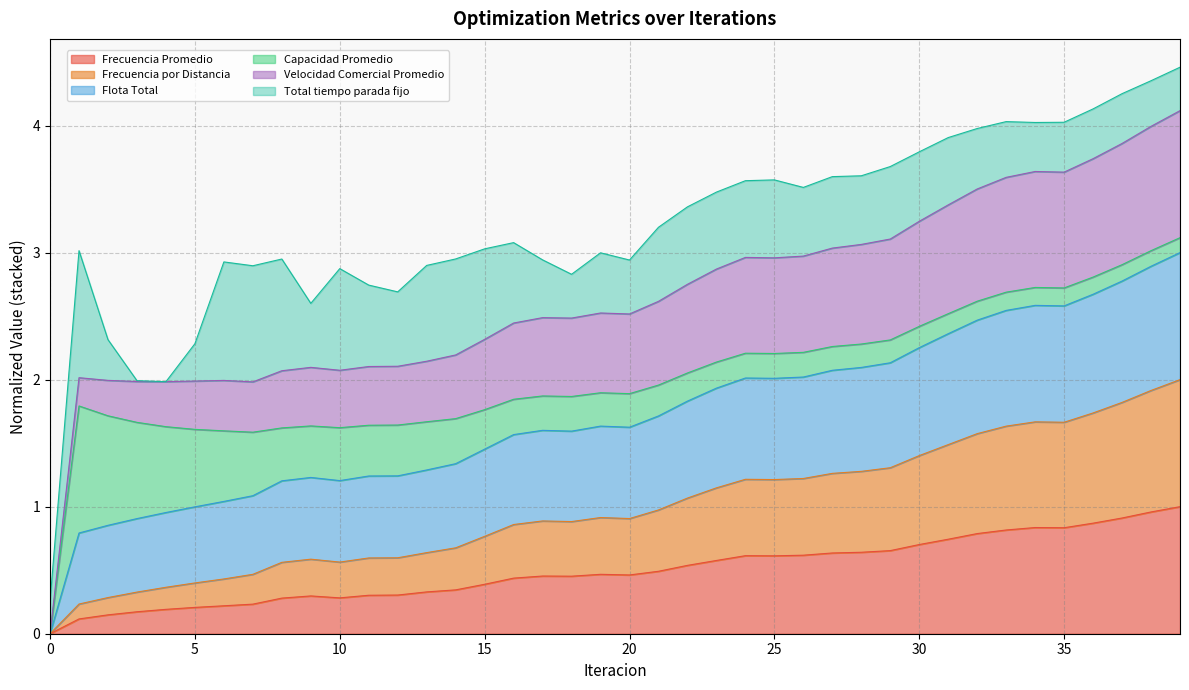

What is the highest value of the Frecuencia Promedio series?

1.0